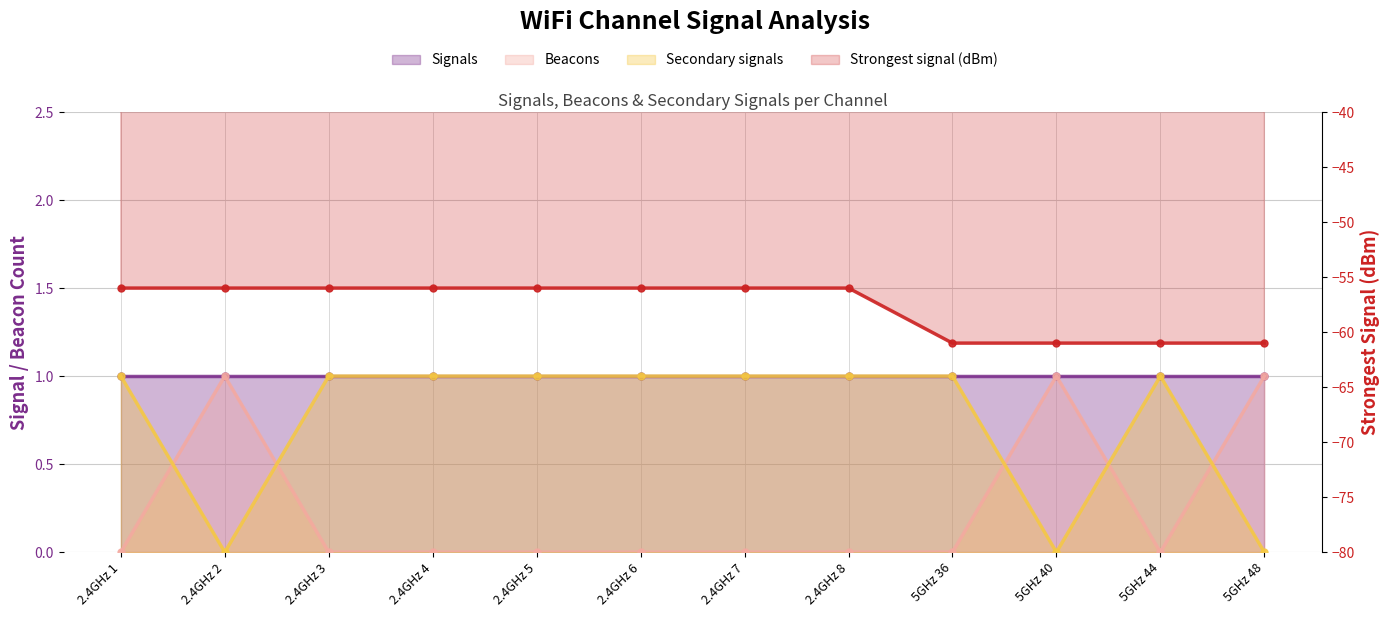

What is the label of the 7th point from the right?

2.4GHz 6